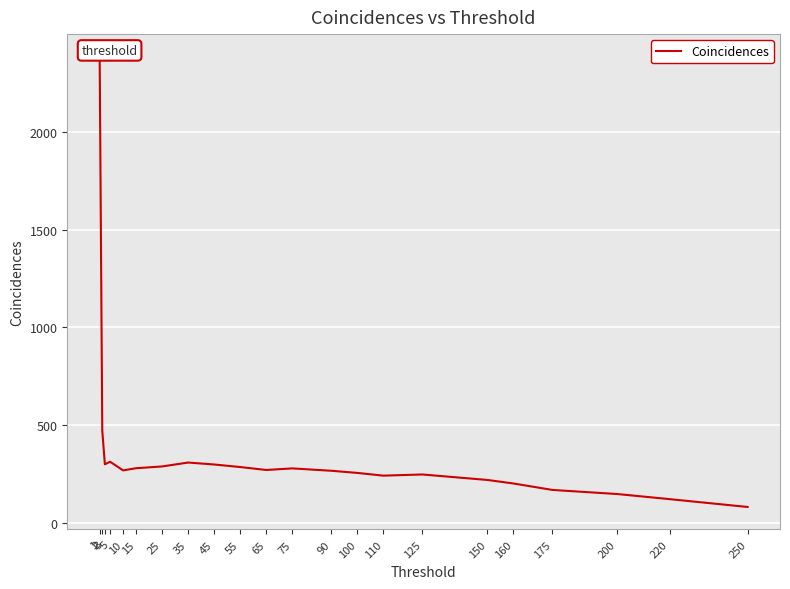

What is the difference between the second highest and second lowest values?

349